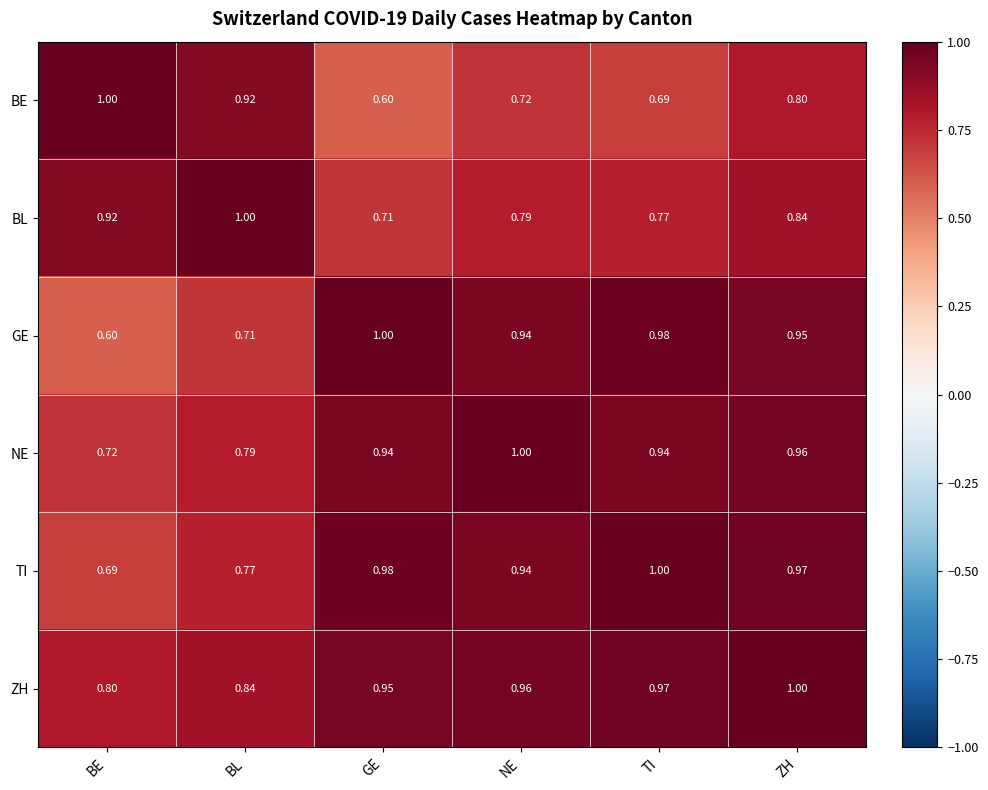

What is the greatest value displayed?

1.0